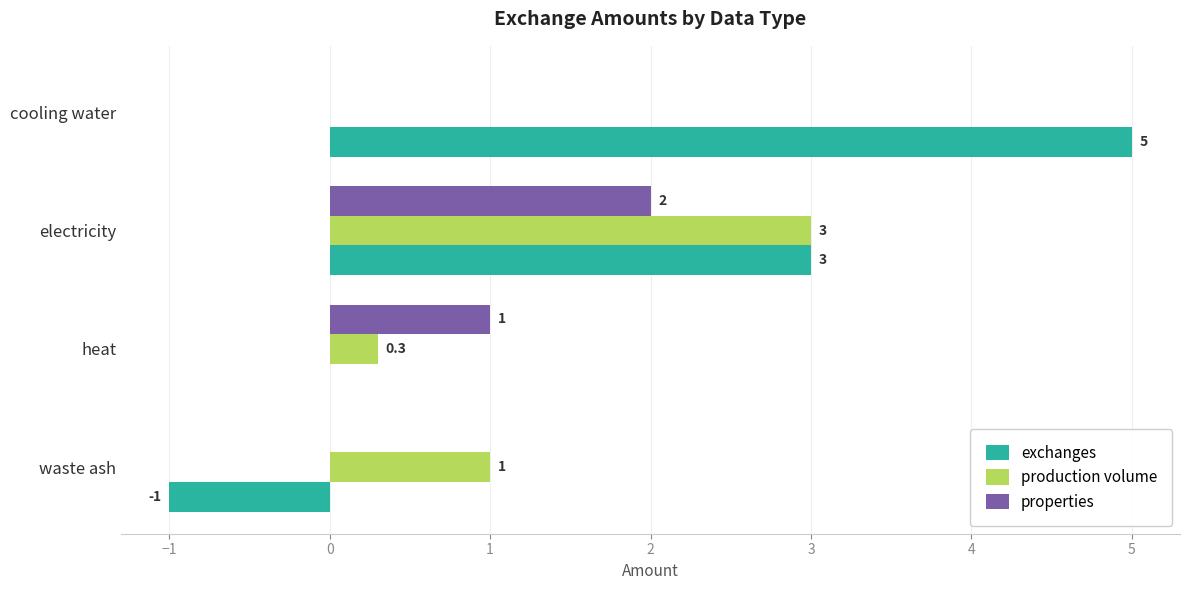

Where is properties nearest to the value 1?

heat